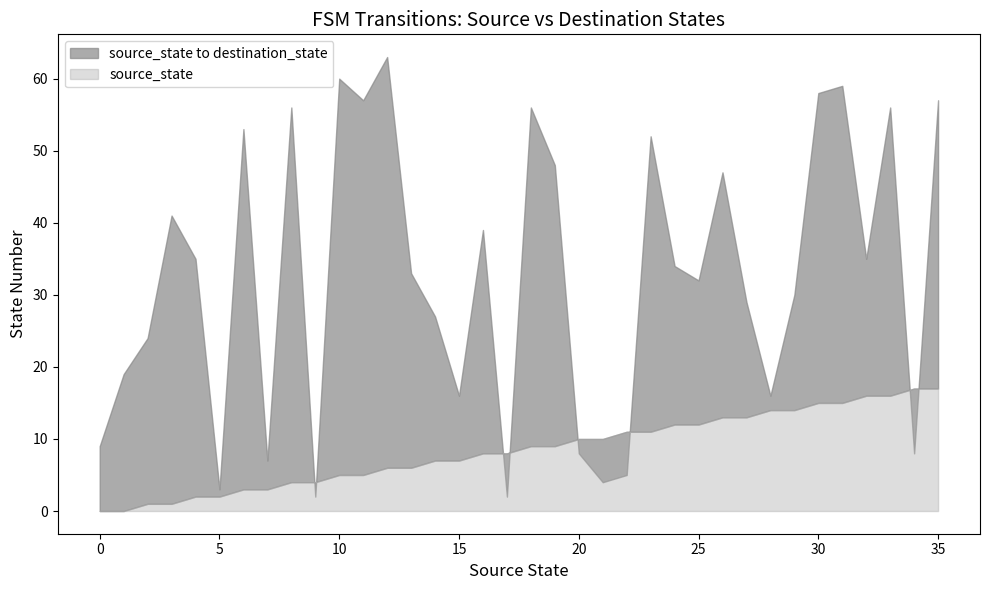

Count the number of data series in this chart.

2